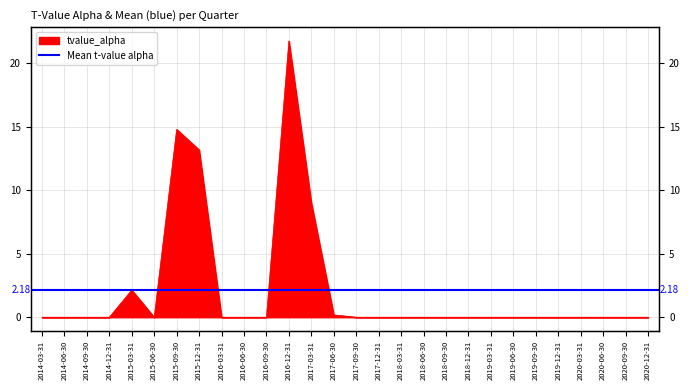

List the labels in order of value, smallest first.

2014-03-31, 2014-06-30, 2014-09-30, 2014-12-31, 2015-06-30, 2016-03-31, 2016-06-30, 2016-09-30, 2017-09-30, 2017-12-31, 2018-03-31, 2018-06-30, 2018-09-30, 2018-12-31, 2019-03-31, 2019-06-30, 2019-09-30, 2019-12-31, 2020-03-31, 2020-06-30, 2020-09-30, 2020-12-31, 2017-06-30, 2015-03-31, 2017-03-31, 2015-12-31, 2015-09-30, 2016-12-31